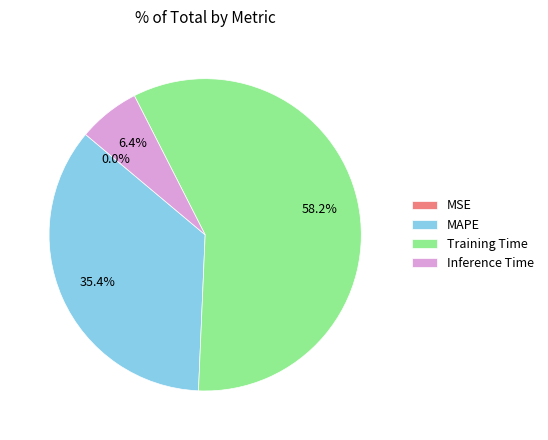

To the nearest percent, what is the difference between the largest and smallest slice percentages?

58%